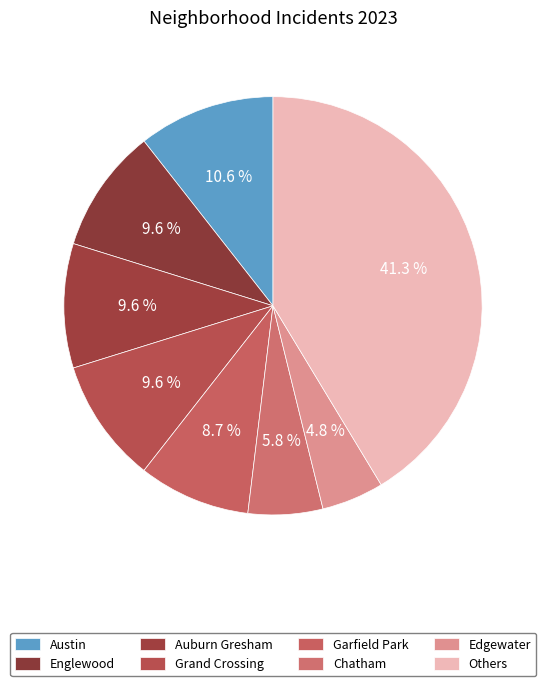

Which category has the biggest portion of the pie?

Others